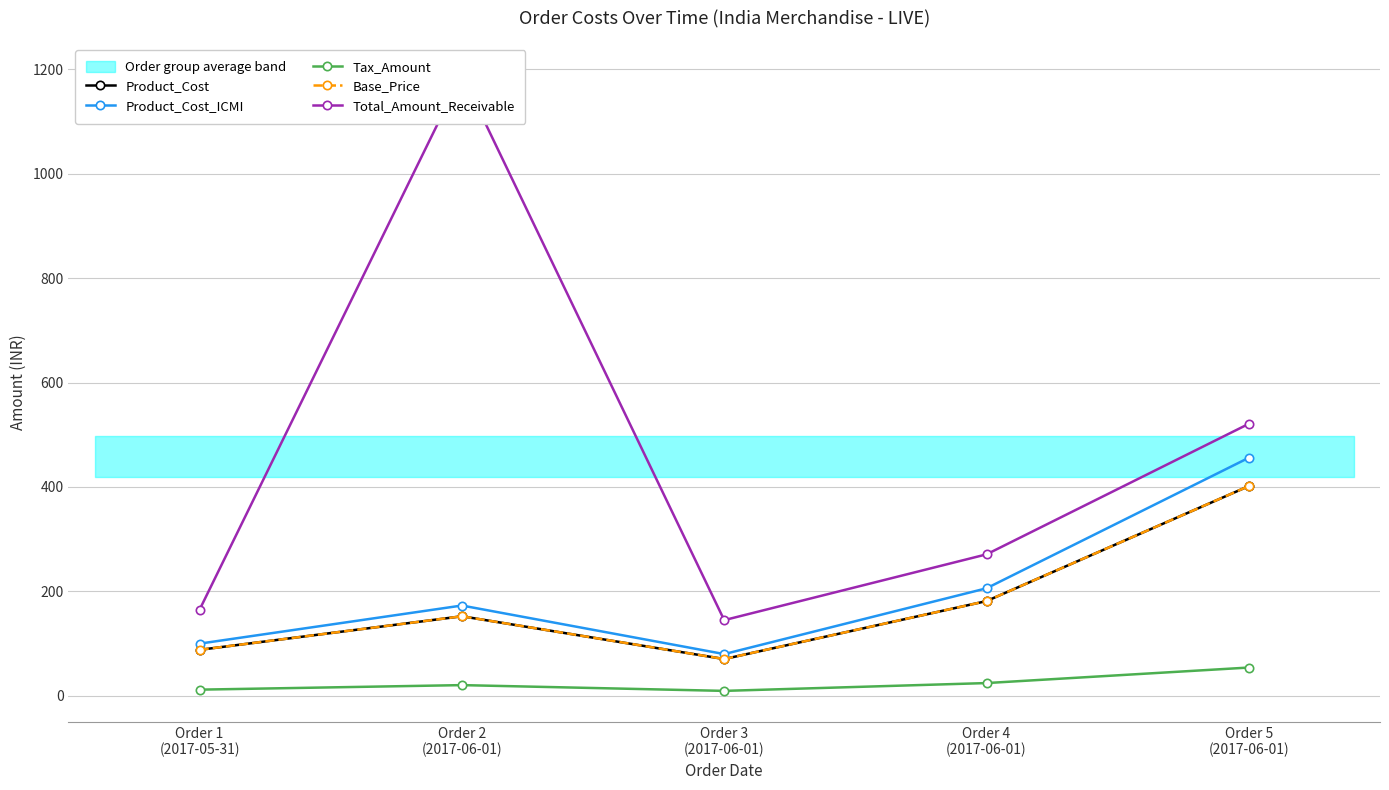

What position from the right is Order 1
(2017-05-31)?

5